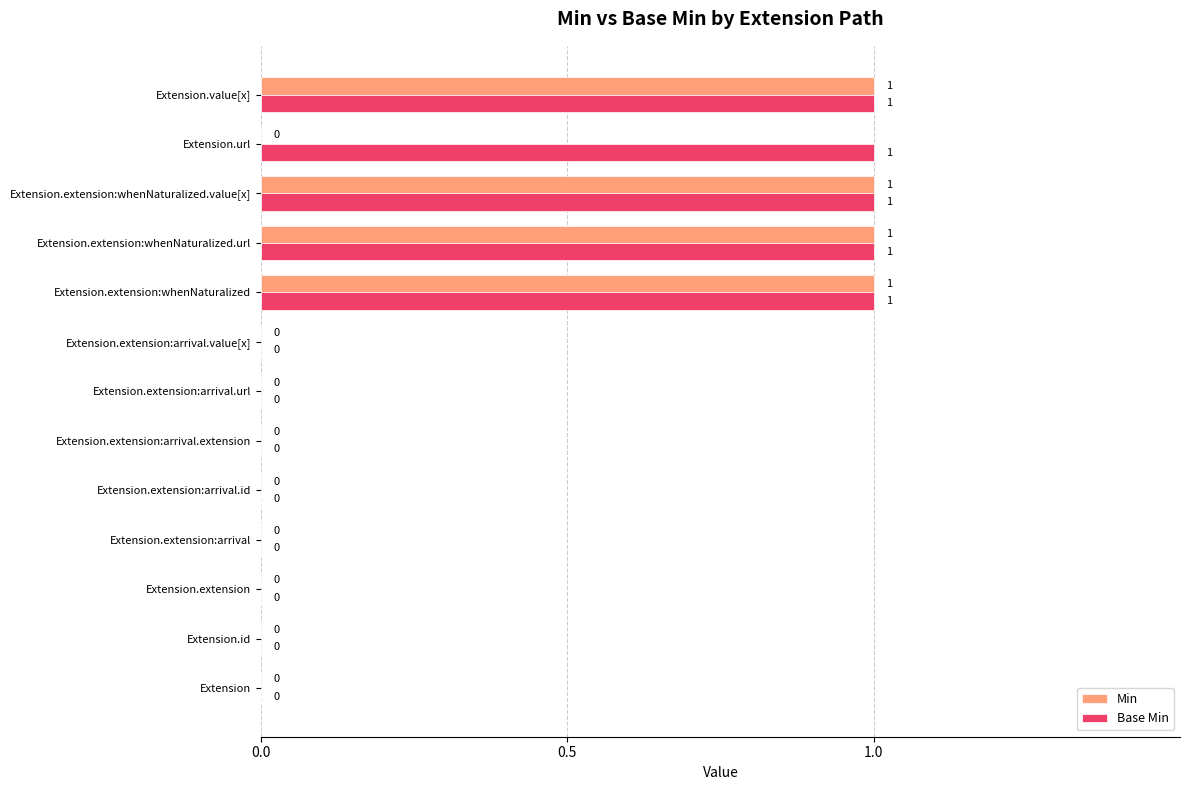

What is the sum of all Min values?

4